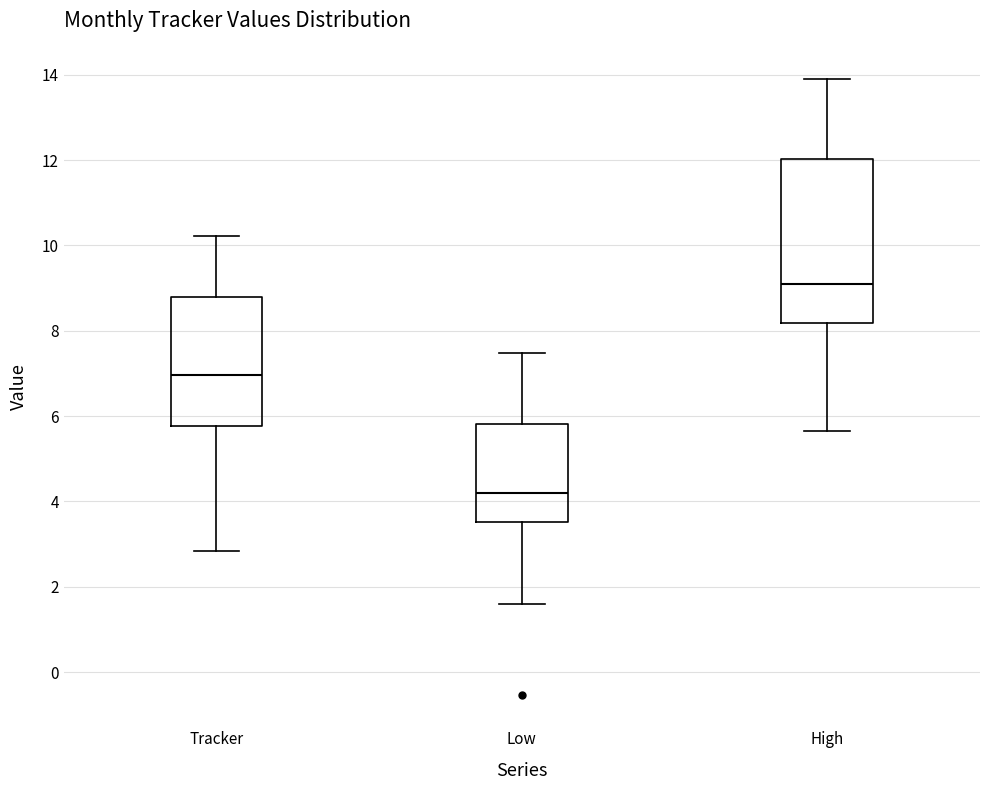

Reading left to right, transcribe this box plot: for each box, give where its median line is, the range the box spans, and where its two whiskers end, as read against the y-axis. The values are not printed on the chart, so give them approximately, as read against the axis.

Tracker: median 7.0, box 5.8 to 8.8, whiskers 2.8 to 10.2
Low: median 4.2, box 3.6 to 5.8, whiskers 1.6 to 7.4
High: median 9.0, box 8.2 to 12.0, whiskers 5.6 to 14.0